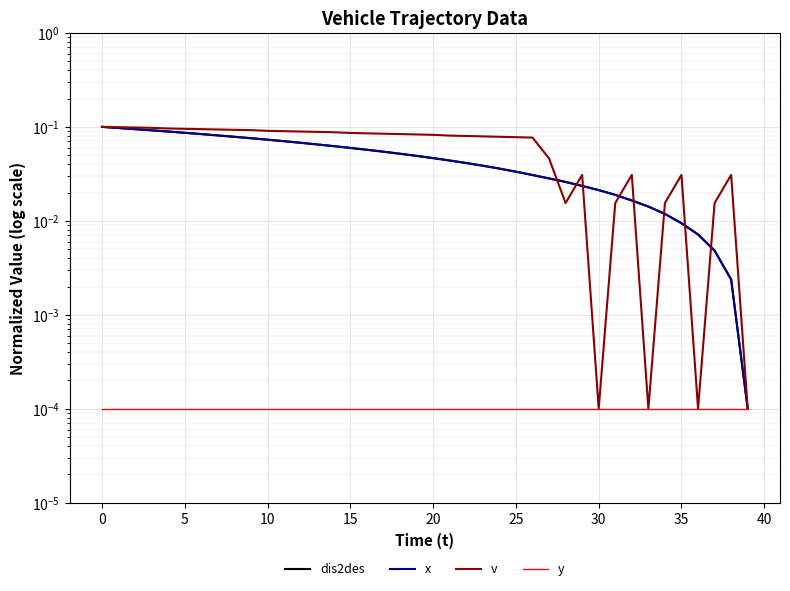

At how many categories does at least one series exceed 0?

40